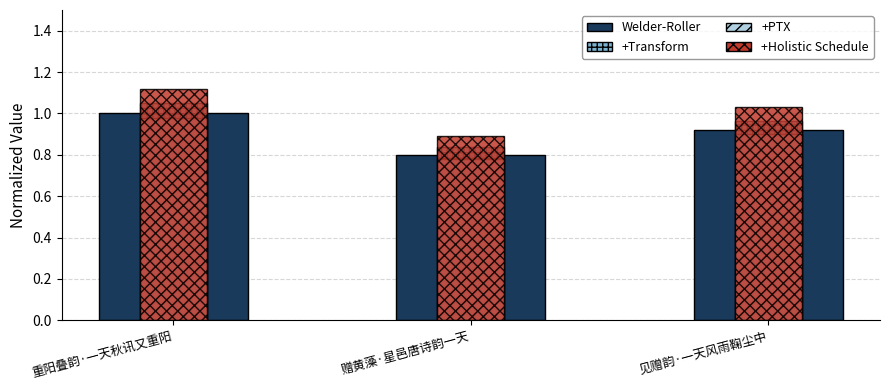

Is the value of Welder-Roller at 重阳叠韵·一天秋讯又重阳 greater than the value of +Transform at 赠黄藻·星邑唐诗韵一天?

Yes